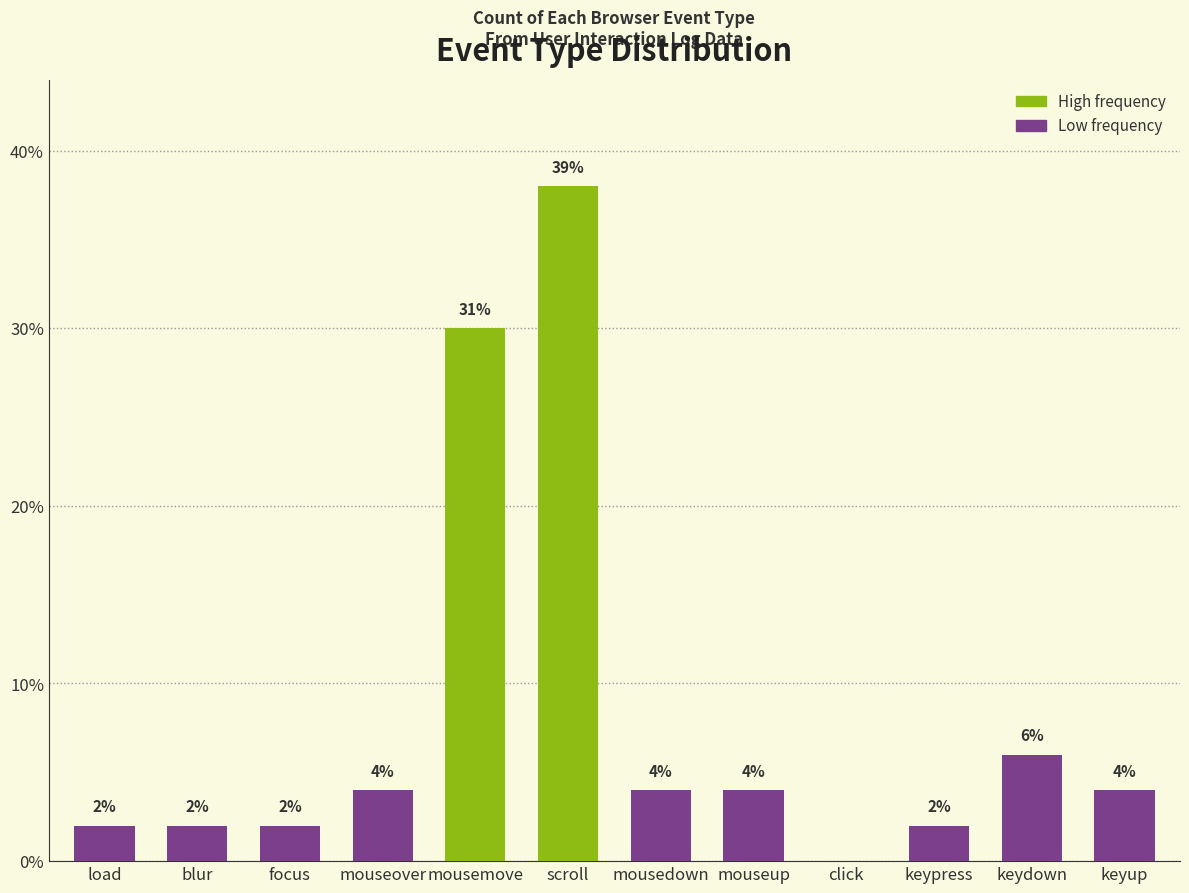

What position from the left is mousemove?

5